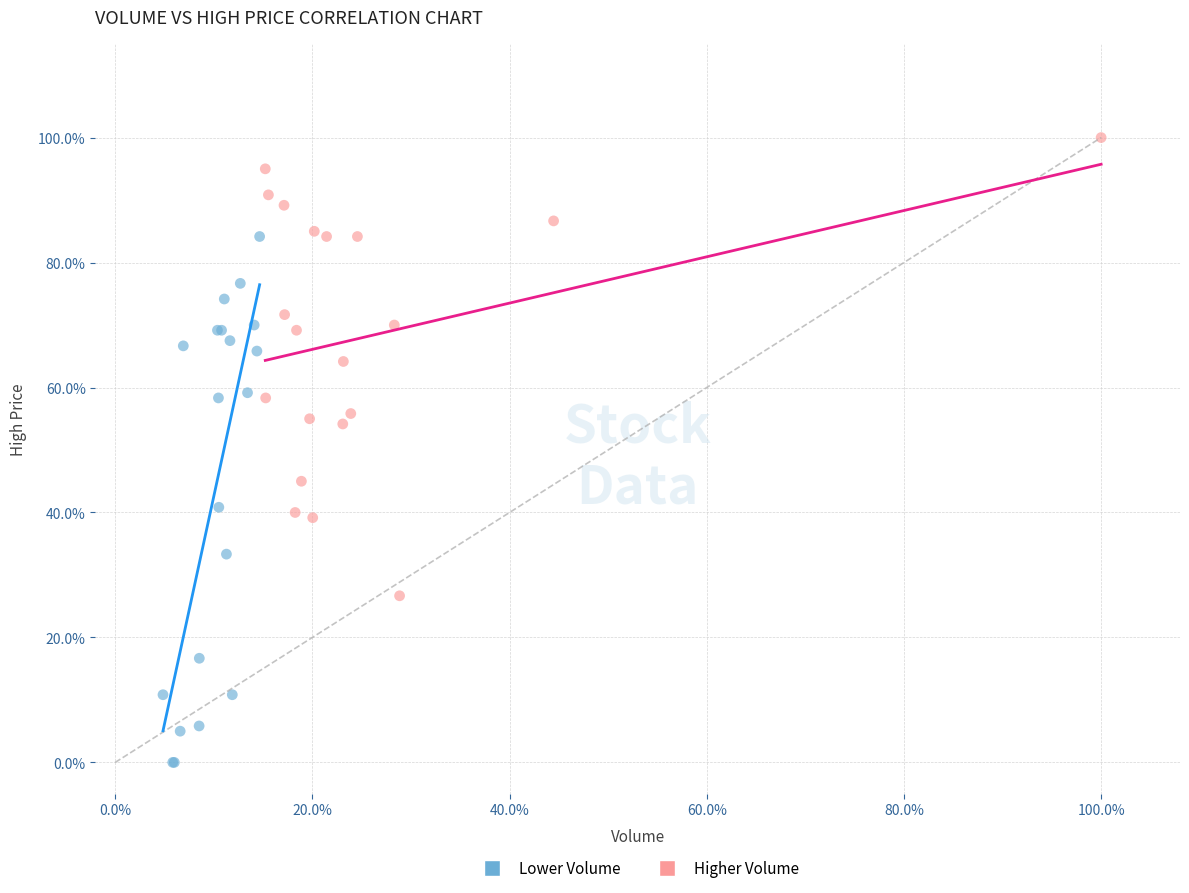

What are all the series names shown in the legend?

Lower Volume, Higher Volume